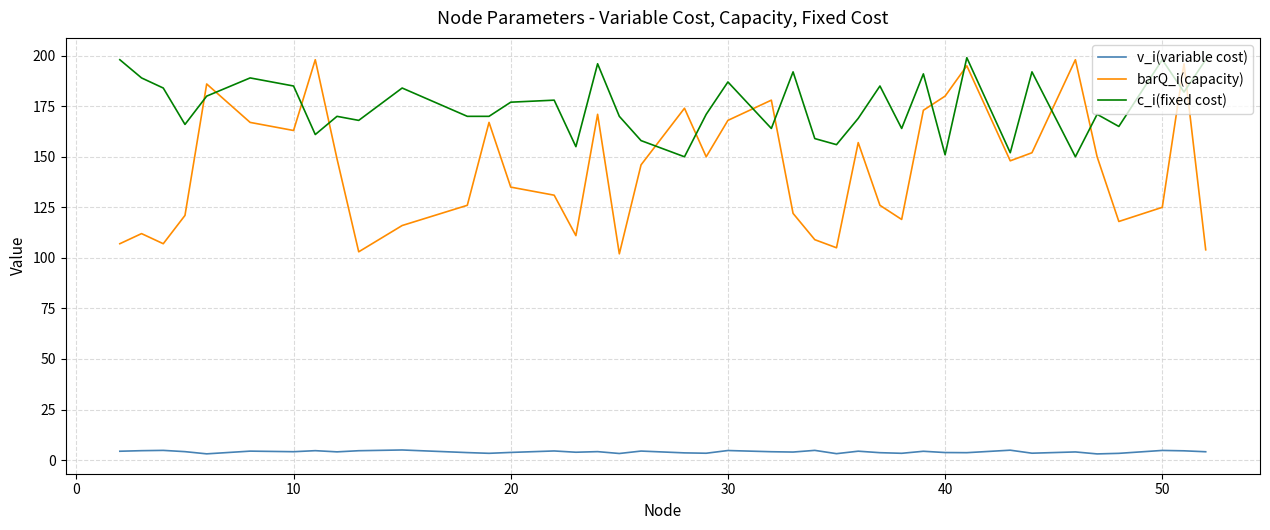

Does the chart display data point markers on the line(s)?

No